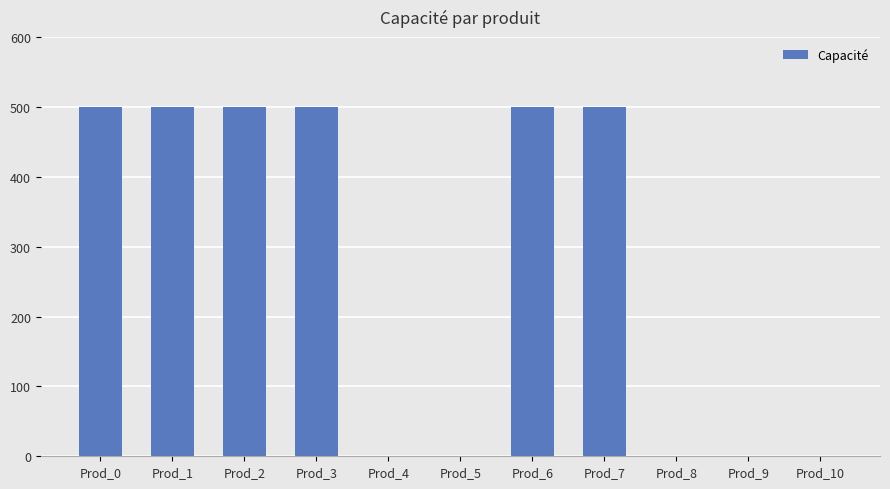

What is the ratio of the value at Prod_1 to the value at Prod_0?

1.0